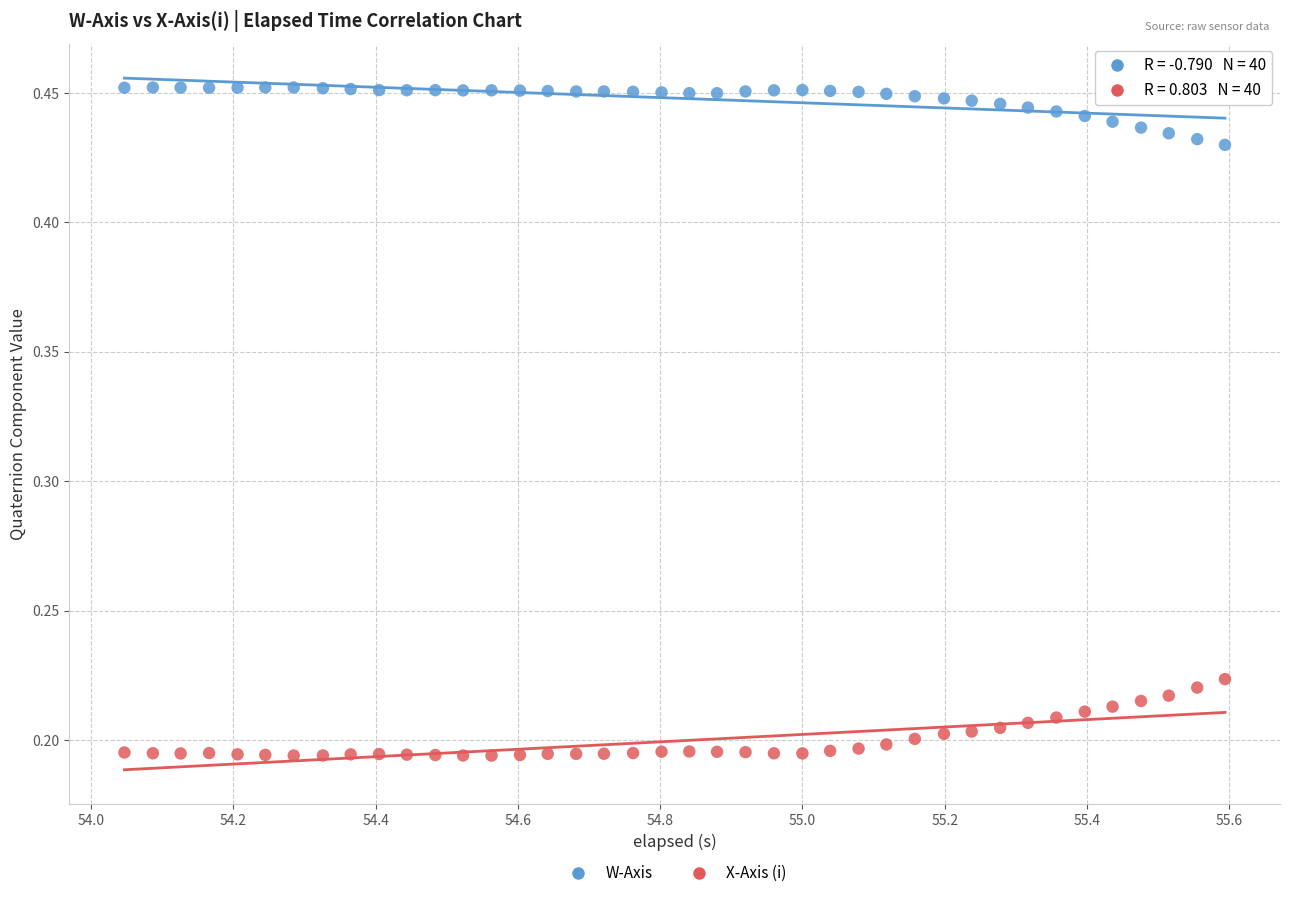

What is the X range (max minus min) for the scatter plot?

1.5